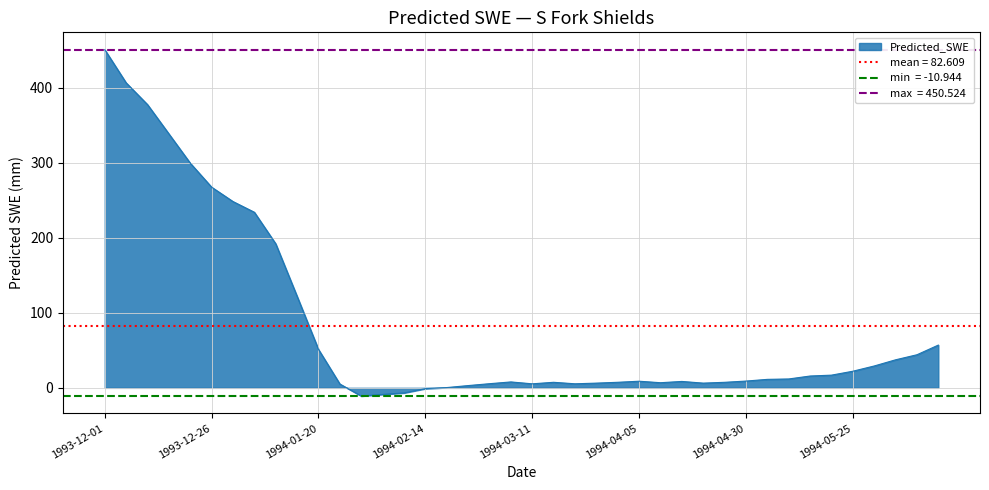

List the labels in order of value, largest first.

1993-12-01, 1993-12-06, 1993-12-11, 1993-12-16, 1993-12-21, 1993-12-26, 1993-12-31, 1994-01-05, 1994-01-10, 1994-01-15, 1994-06-14, 1994-01-20, 1994-06-09, 1994-06-04, 1994-05-30, 1994-05-25, 1994-05-20, 1994-05-15, 1994-05-10, 1994-05-05, 1994-04-30, 1994-04-05, 1994-04-15, 1994-03-06, 1994-03-31, 1994-03-16, 1994-04-25, 1994-04-10, 1994-04-20, 1994-03-26, 1994-03-01, 1994-03-21, 1994-03-11, 1994-01-25, 1994-02-24, 1994-02-19, 1994-02-14, 1994-02-09, 1994-02-04, 1994-01-30